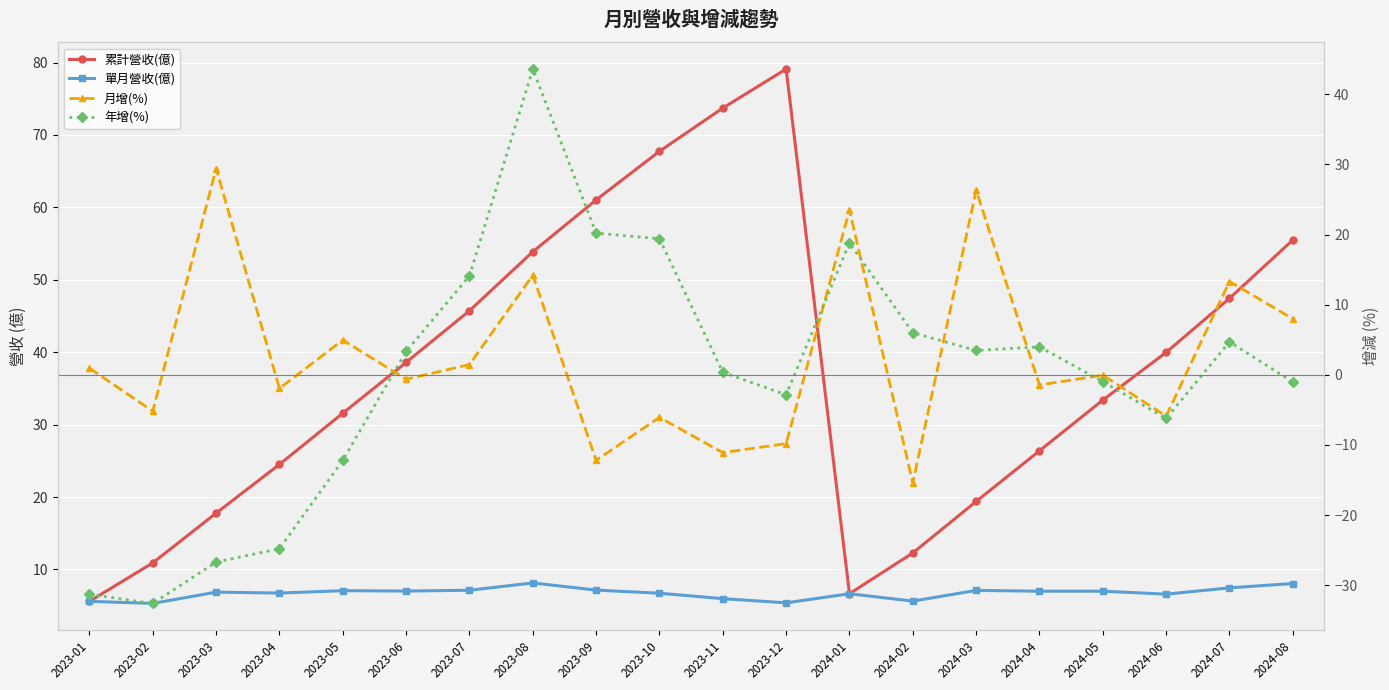

What is the spread (max minus min) of values at 2024-08?

56.5